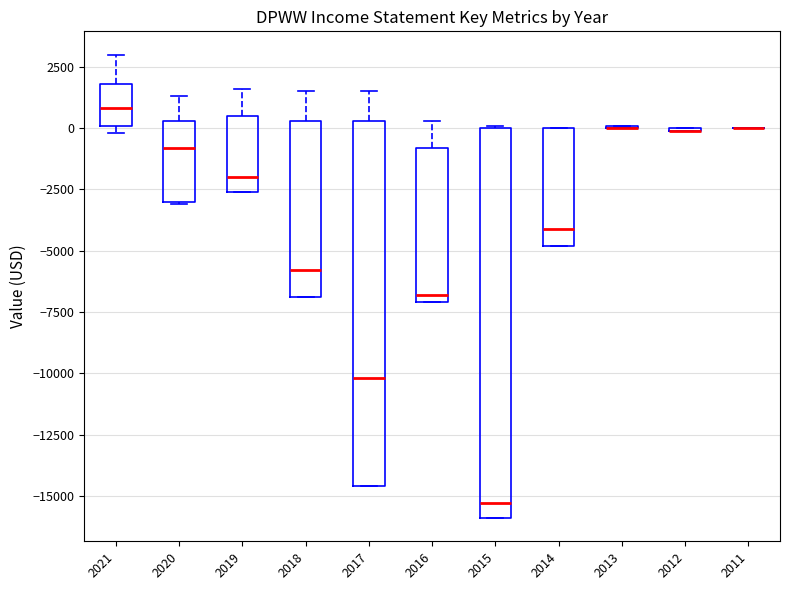

Reading left to right, read every box against the y-axis: the position of its median line, the range the box covers, and the ends of its whiskers. The values are not printed on the chart, so give them approximately, as read against the axis.

2021: median 1000, box 0 to 2000, whiskers 0 (just below the box's lower edge) to 3000
2020: median -1000, box -3000 to 500, whiskers -3000 to 1500
2019: median -2000, box -2500 to 500, whiskers -2500 to 1500
2018: median -6000, box -7000 to 500, whiskers -7000 to 1500
2017: median -10000, box -14500 to 500, whiskers -14500 to 1500
2016: median -7000 (just above the box's lower edge), box -7000 to -1000, whiskers -7000 to 500
2015: median -15500, box -16000 to 0, whiskers -16000 to 0
2014: median -4000, box -5000 to 0, whiskers -5000 to 0
2013: box collapsed to a line at 0, whiskers 0 to 0
2012: box collapsed to a line at 0, whiskers 0 to 0
2011: box collapsed to a line at 0, whiskers 0 to 0